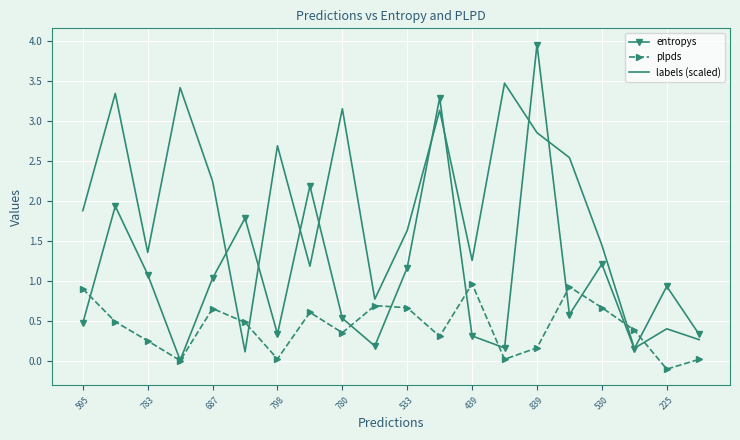

True or false: plpds and entropys cross at least once.

True